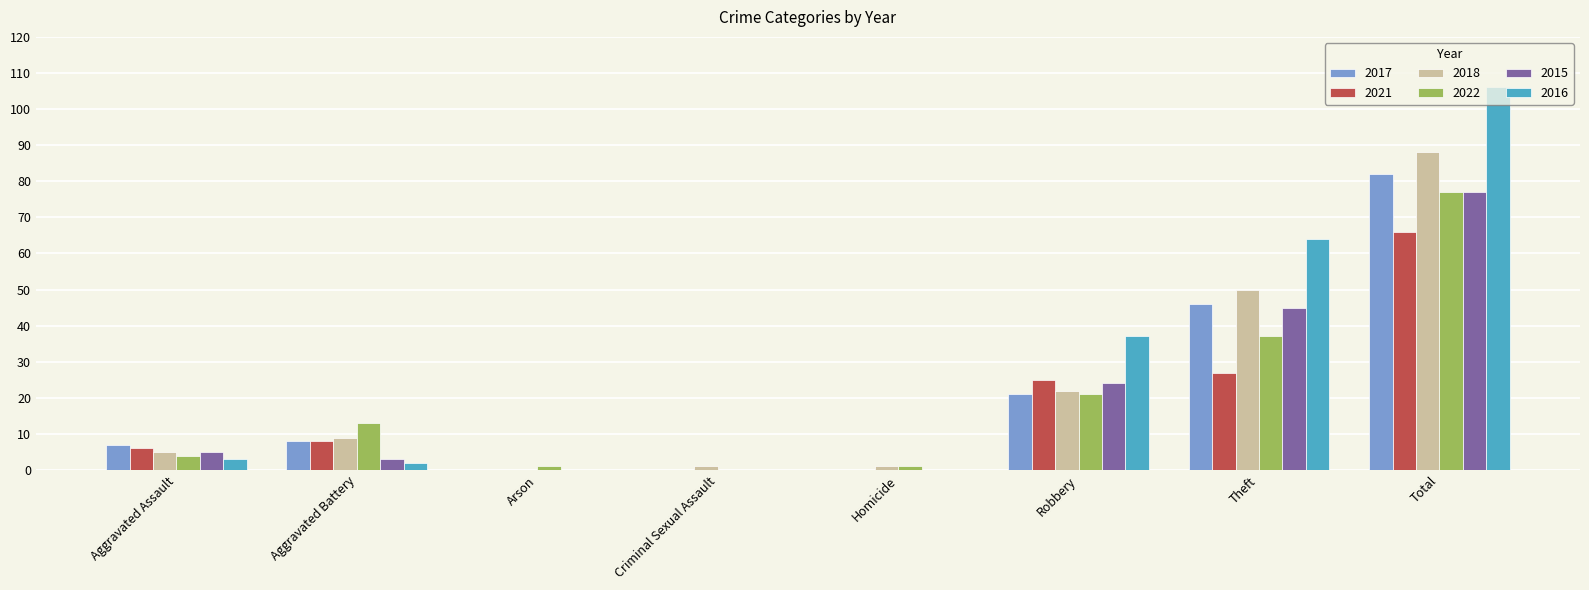

At which category does the chart reach its peak across all series?

Total